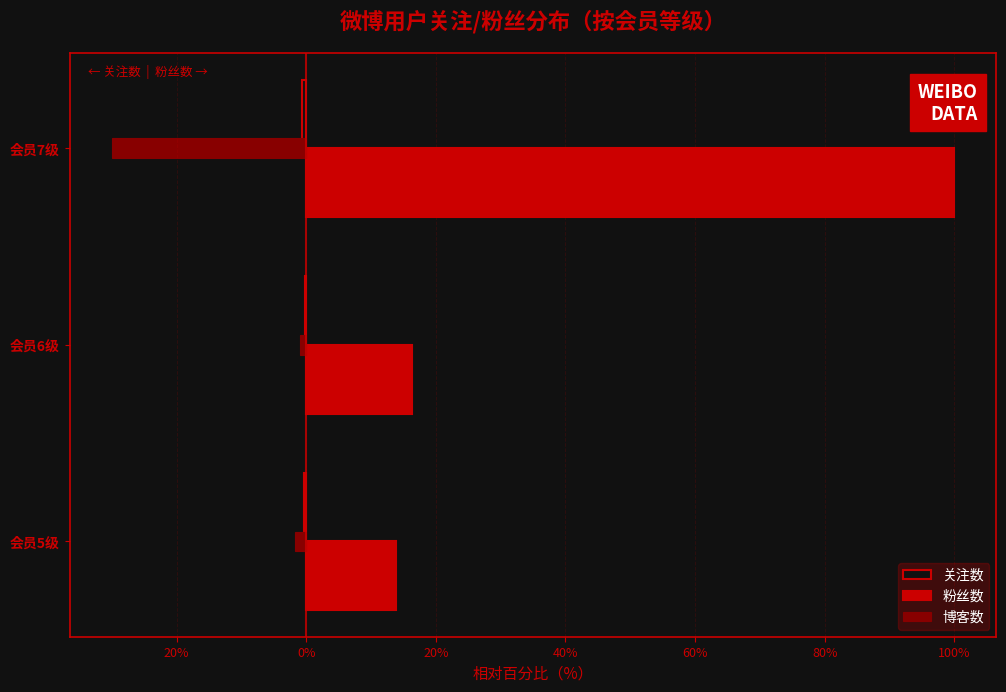

What is the difference between the maximum and minimum values in the 关注数 series?

0.5